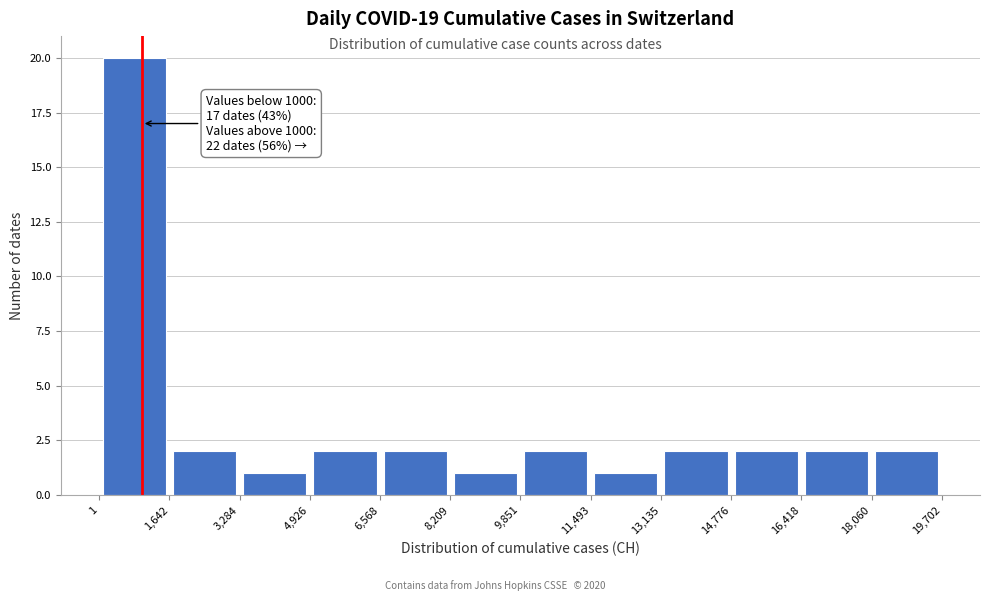

Which range on the x-axis has the tallest bar?

1 to 1,642